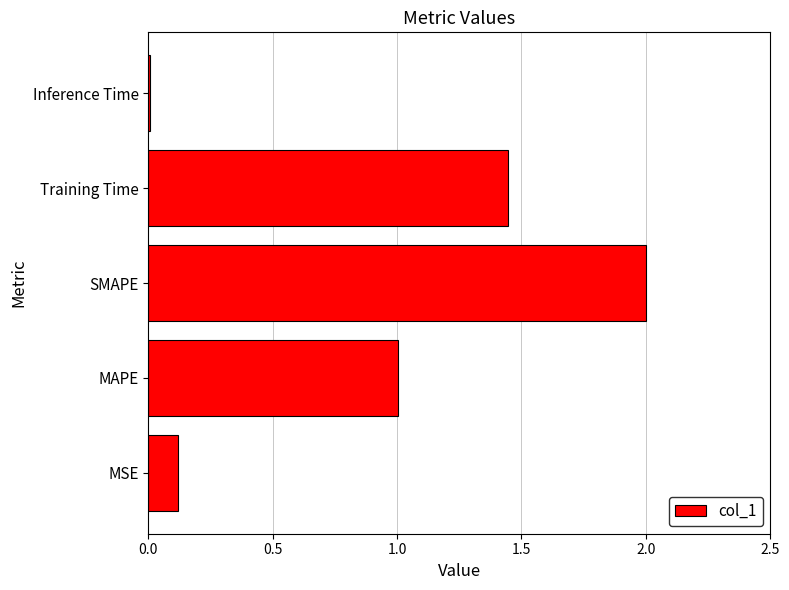

The chart shows a value of 0.1 at MSE. True or false?

True